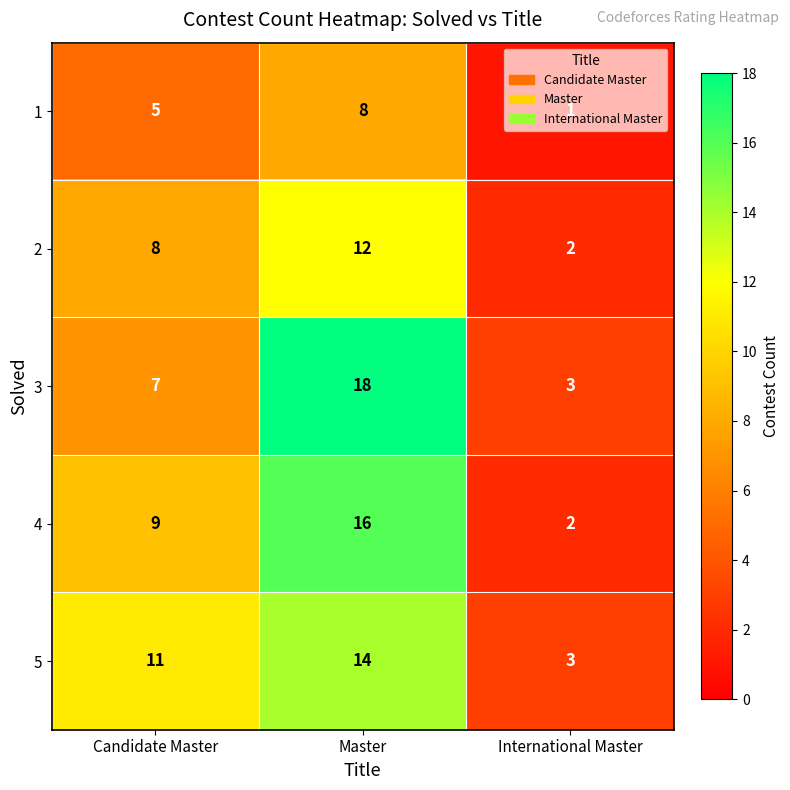

At how many categories does at least one series exceed 1?

3